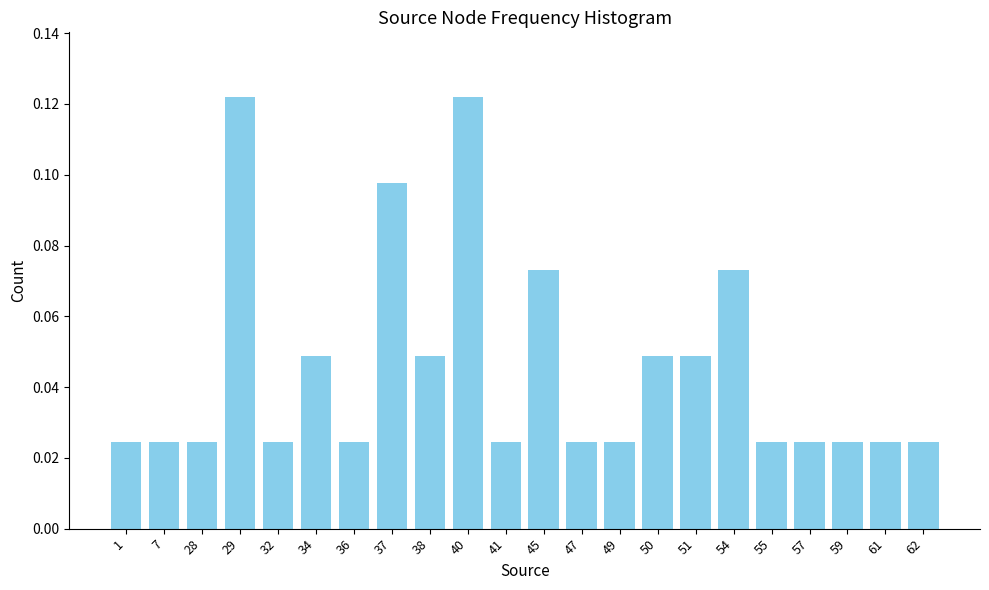

Count the values in the range 0 to 1.

22